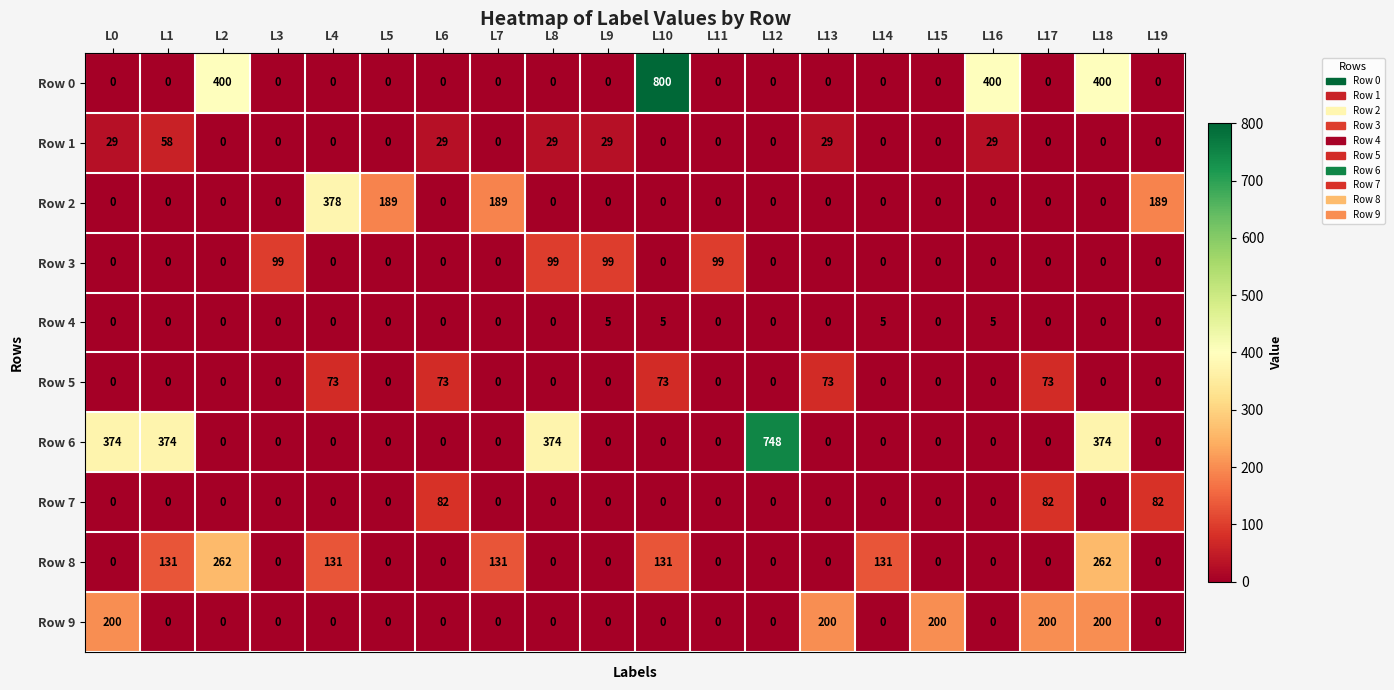

Which label corresponds to the largest value in the chart?

L10